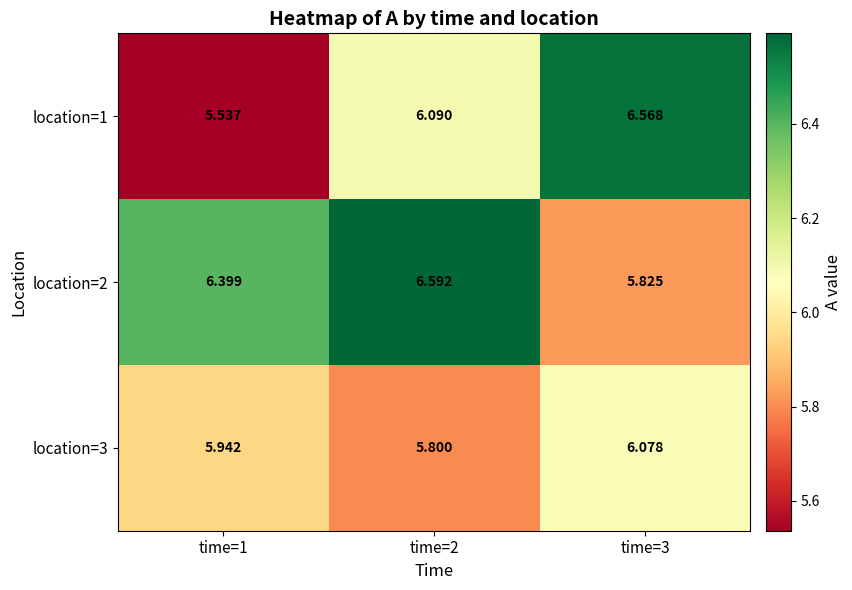

Is the value of location=3 at time=3 greater than the value of location=1 at time=2?

No